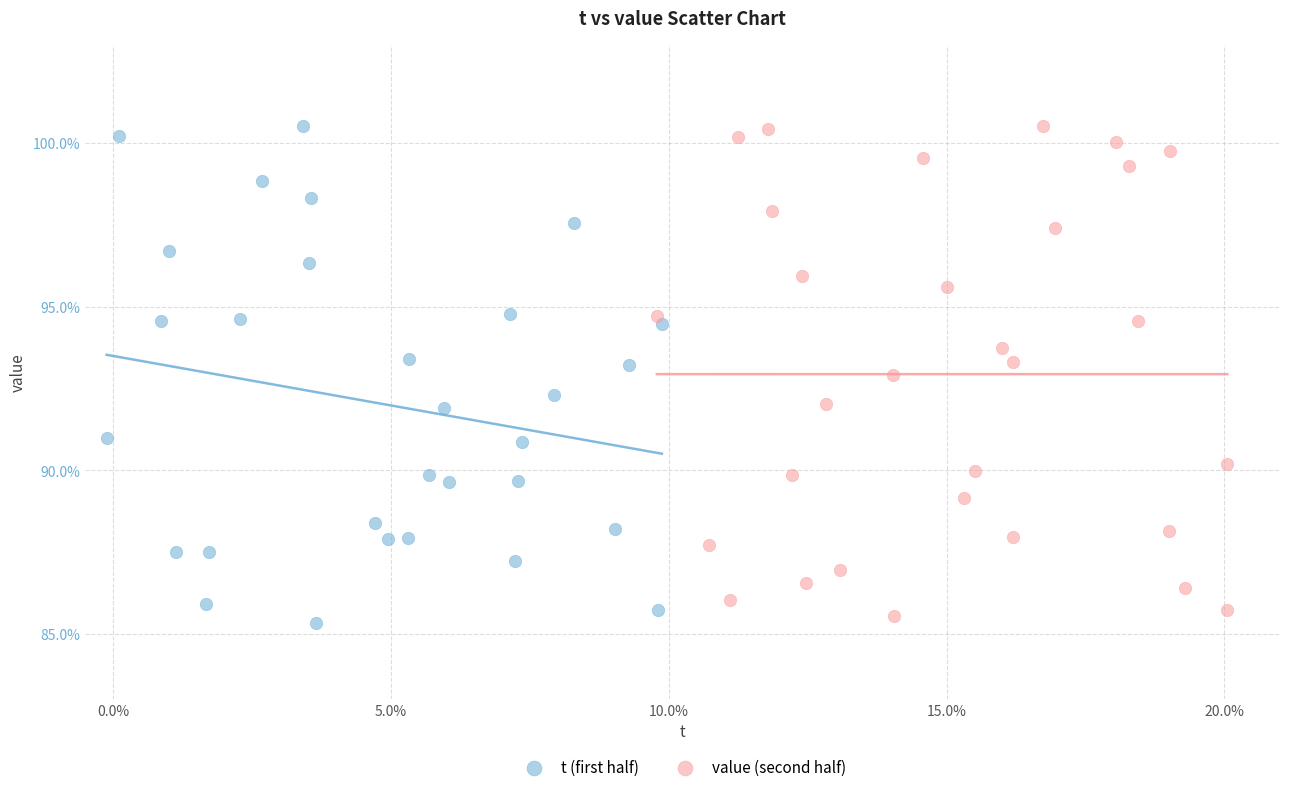

Which series reaches the minimum Y coordinate?

t (first half)